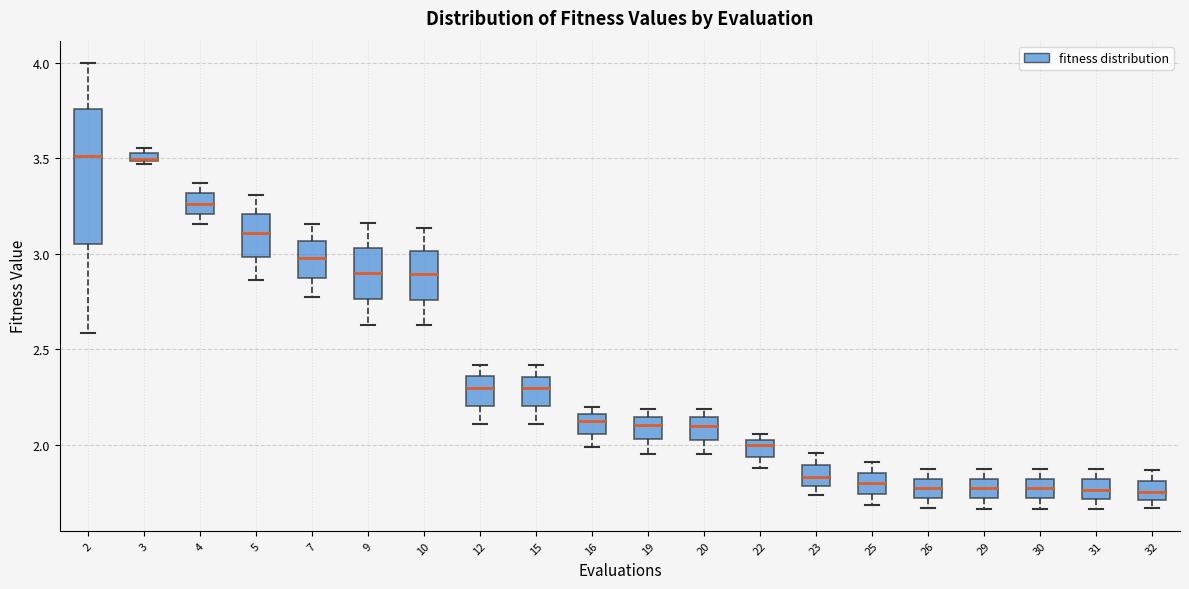

Which box is the tallest, from its lower edge to its upper edge?

2